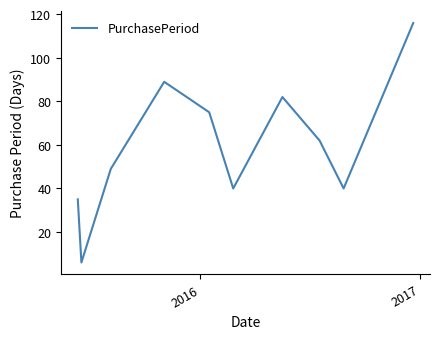

What is the maximum value shown in the chart?

116